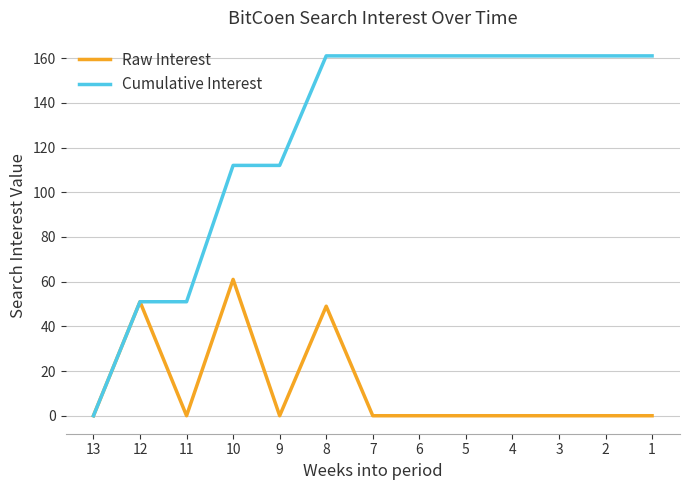

Reading left to right, transcribe all the data shown in this chart.

Raw Interest: 13=0	12=51	11=0	10=61	9=0	8=49	7=0	6=0	5=0	4=0	3=0	2=0	1=0
Cumulative Interest: 13=0	12=51	11=51	10=112	9=112	8=161	7=161	6=161	5=161	4=161	3=161	2=161	1=161